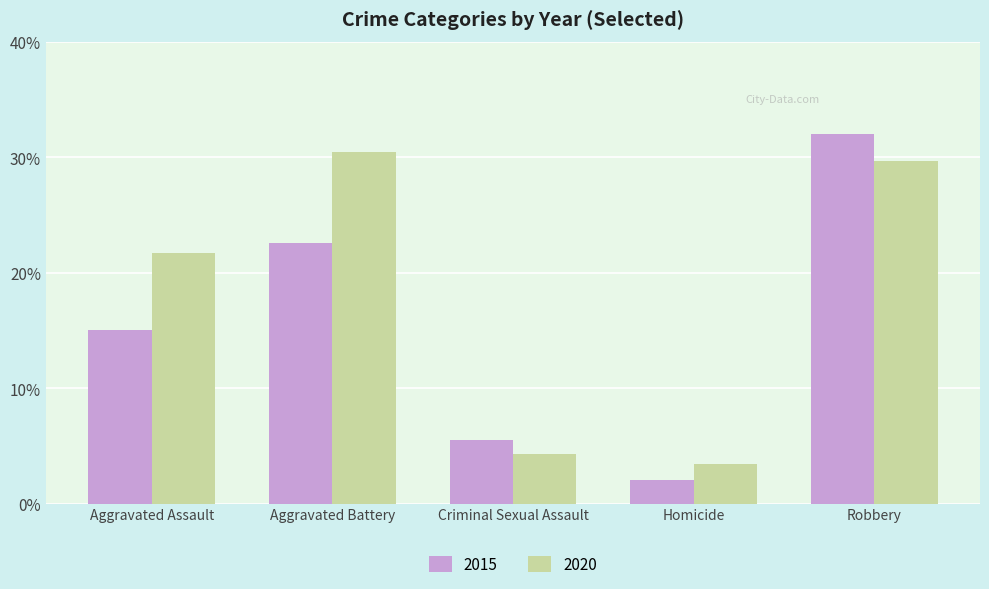

What is the label of the 4th bar from the right?

Aggravated Battery